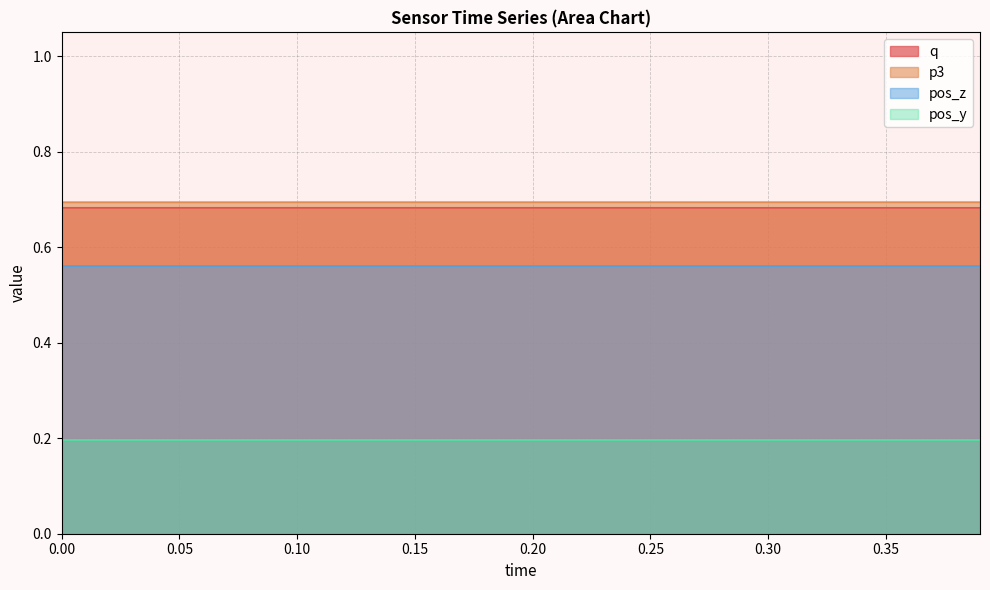

What is the value of the p3 point at the 23rd from the left?

0.7